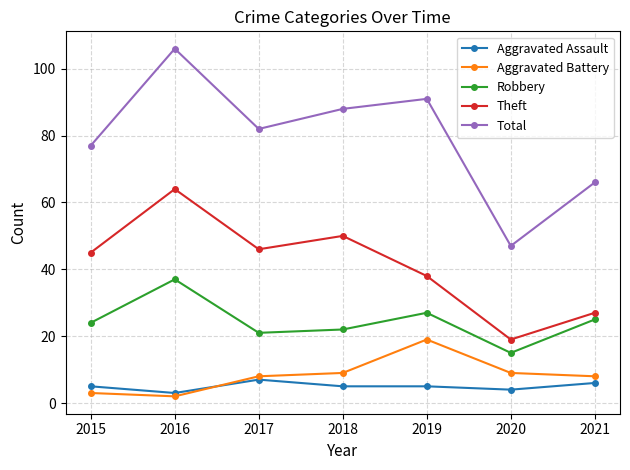

Is it true that Aggravated Assault equals 4 at 2020?

True